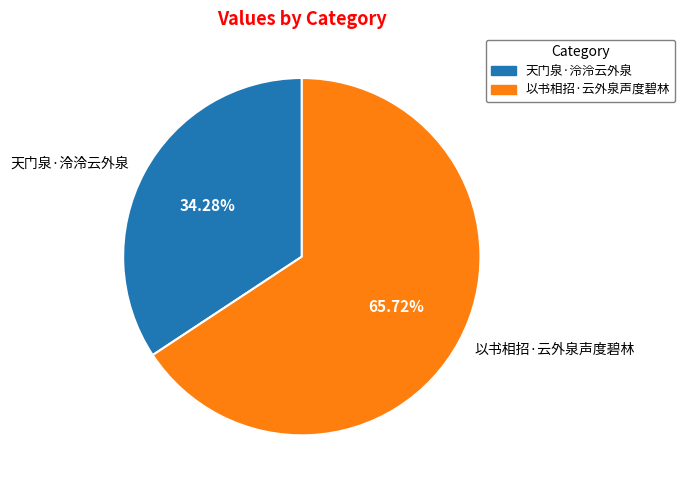

The 天门泉·泠泠云外泉 slice represents 29% of the pie. True or false?

False